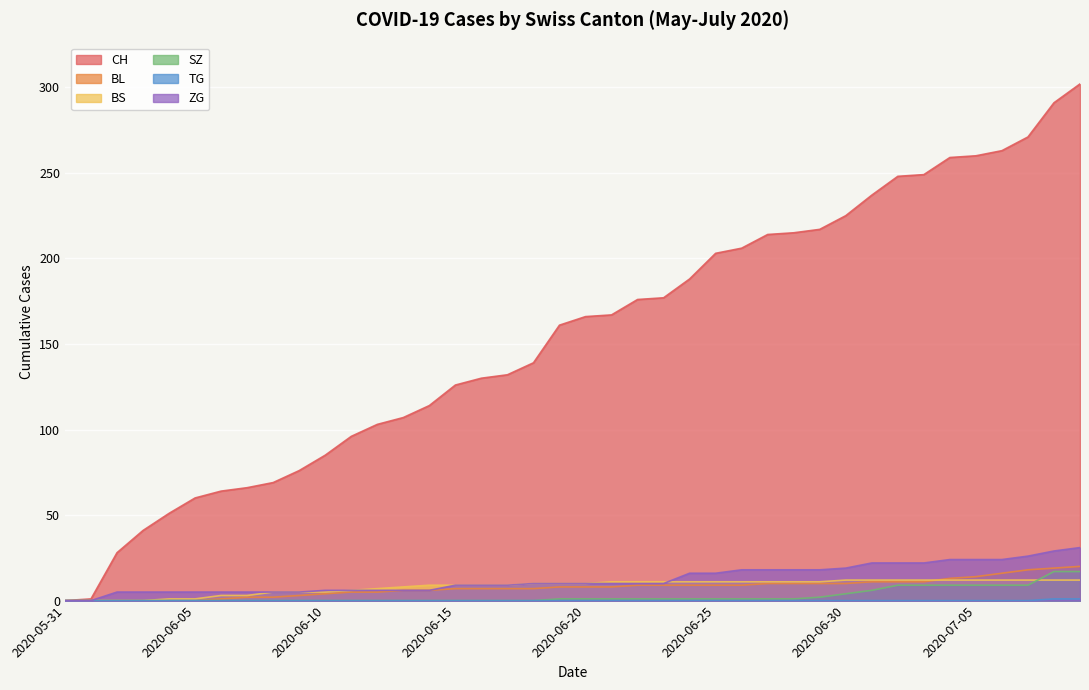

The SZ series shows 0 at 2020-06-12. True or false?

True